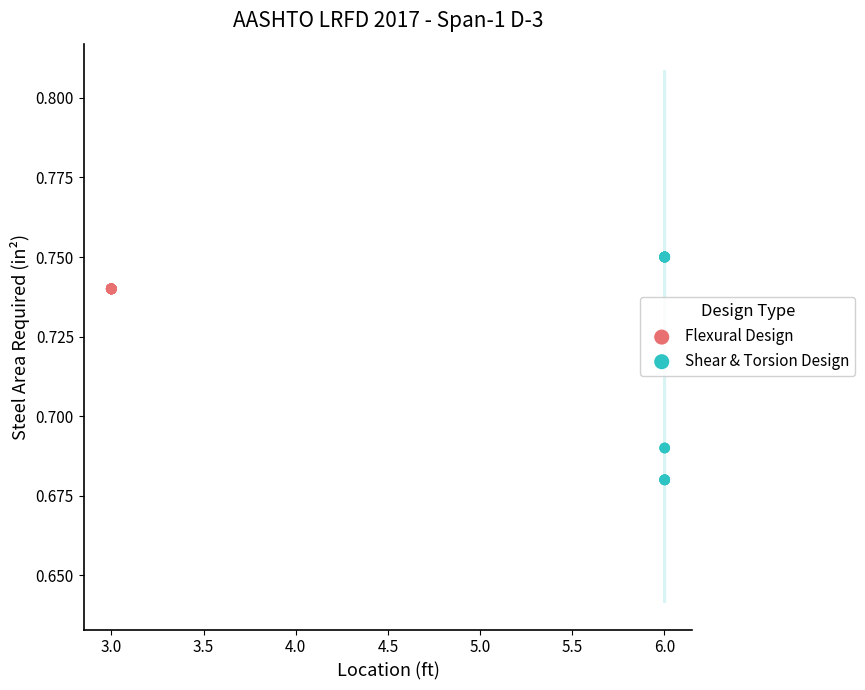

Which series reaches the maximum Y coordinate?

Shear & Torsion Design